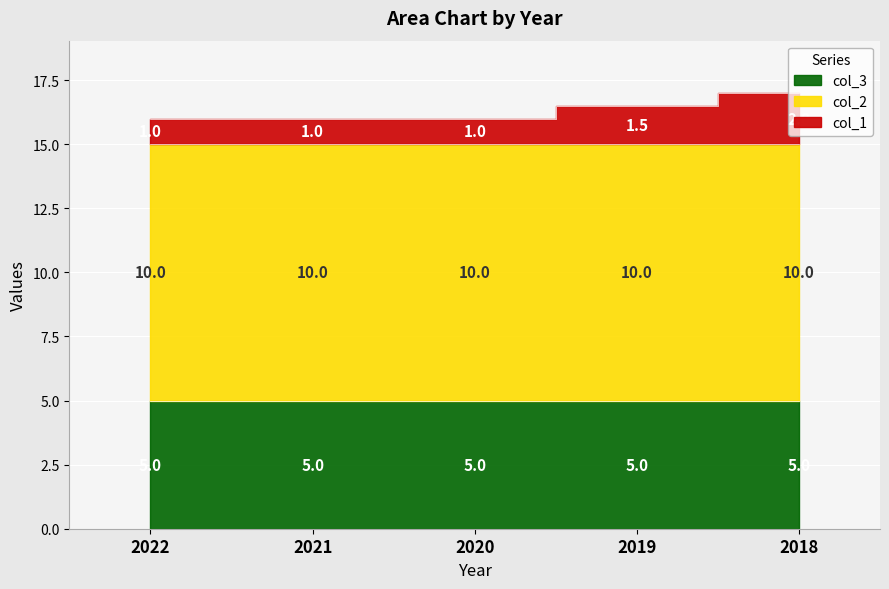

How many values in the col_1 series exceed 1?

2